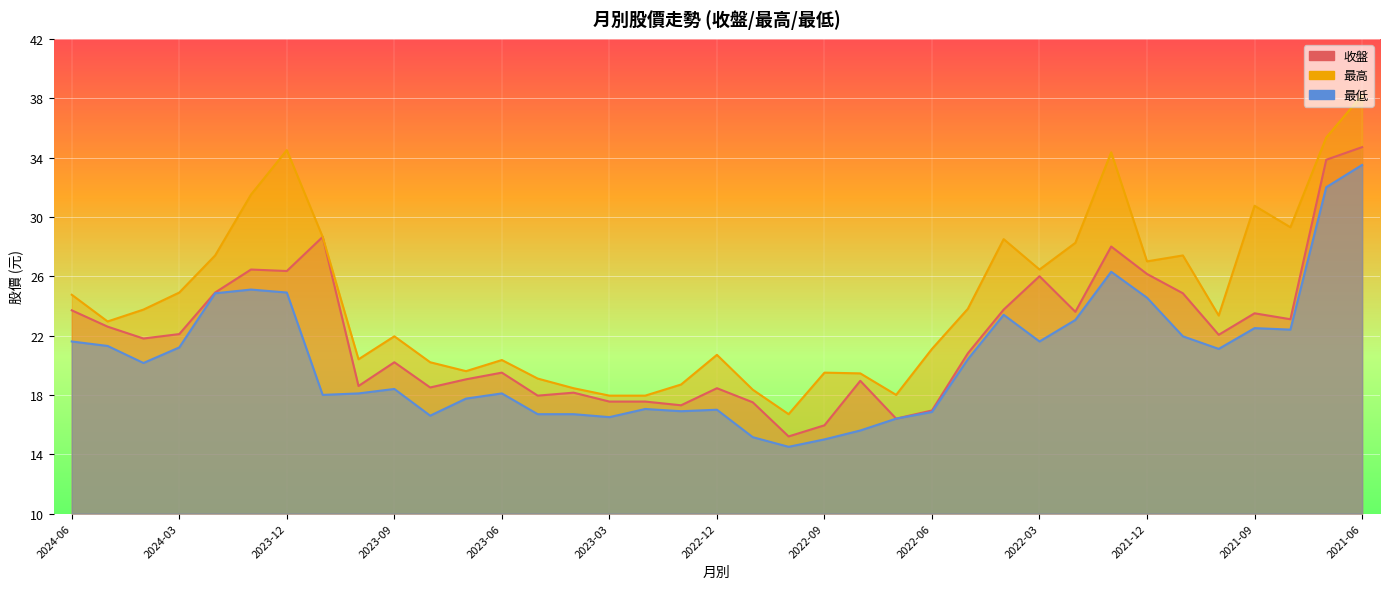

What is the difference between the 收盤 values at 2024-01 and 2021-11?

1.6